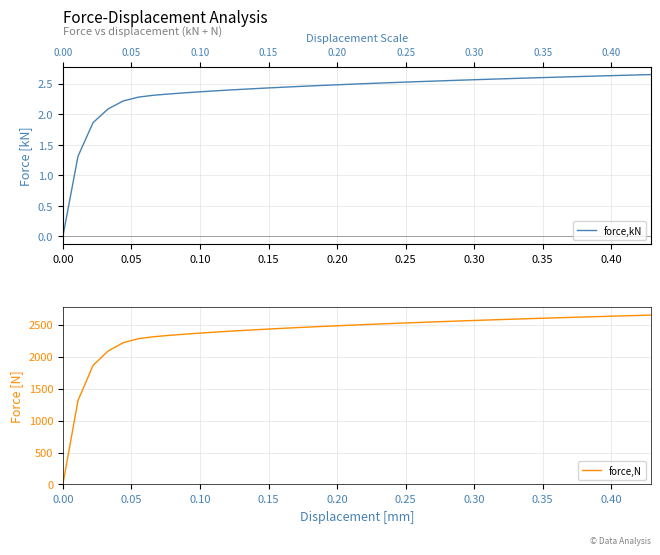

What are all the series names shown in the legend?

force,kN, force,N